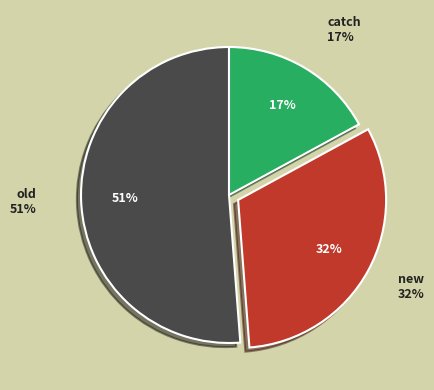

Is it true that old is 65% of the pie?

False